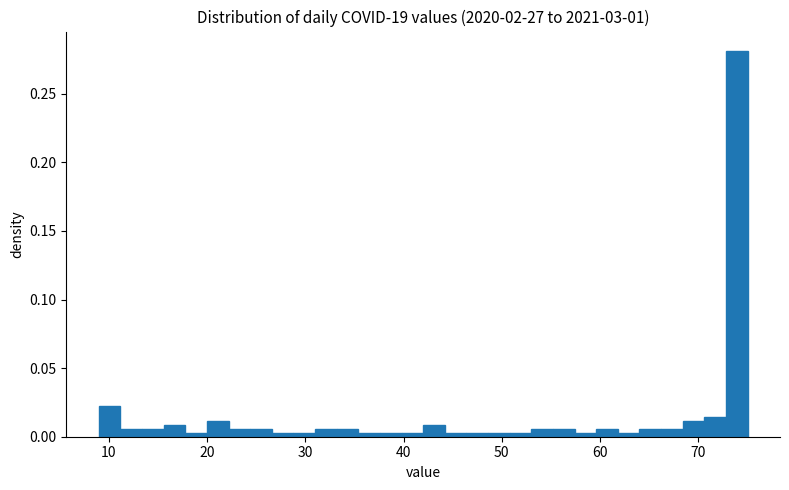

Read against the x-axis, roughly where is the centre of the tallest bar?

74